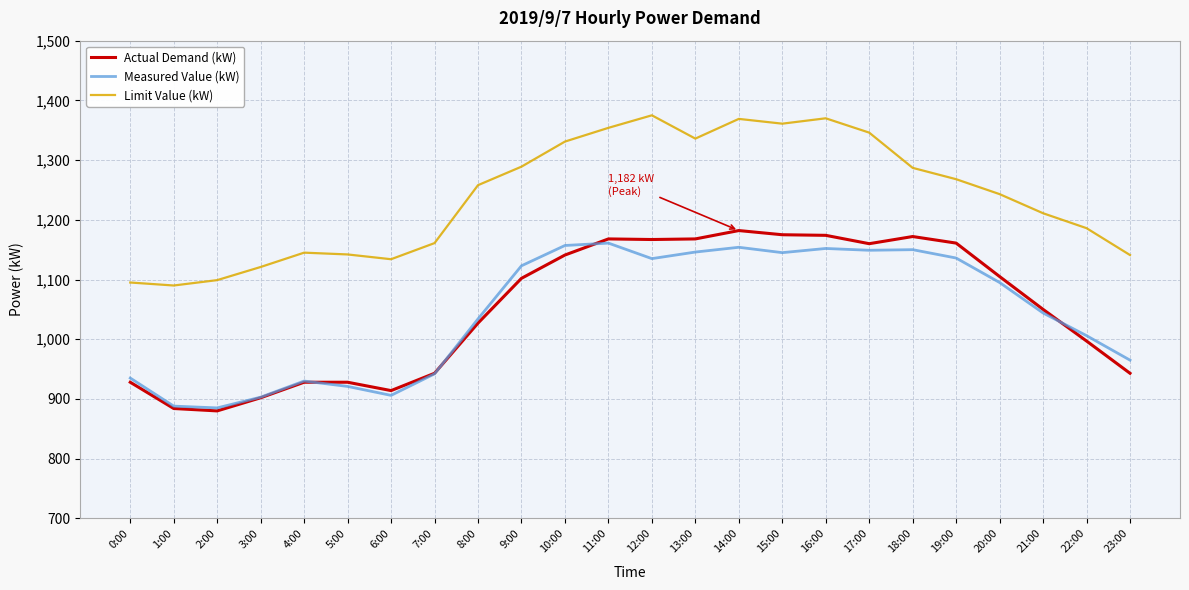

True or false: Limit Value (kW) and Actual Demand (kW) intersect in this chart.

False